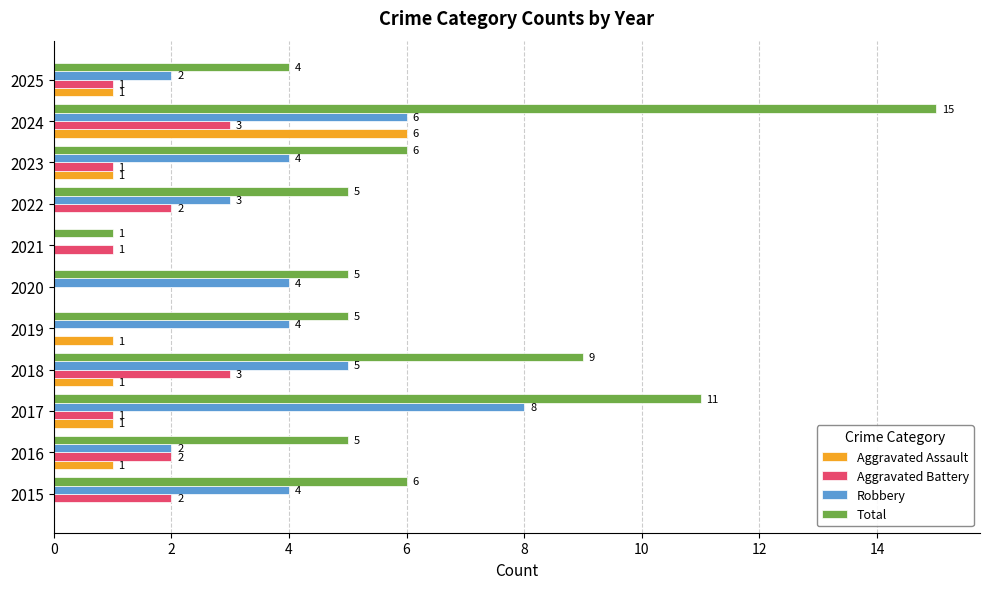

Between 2021 and 2022, which series saw the biggest shift?

Total